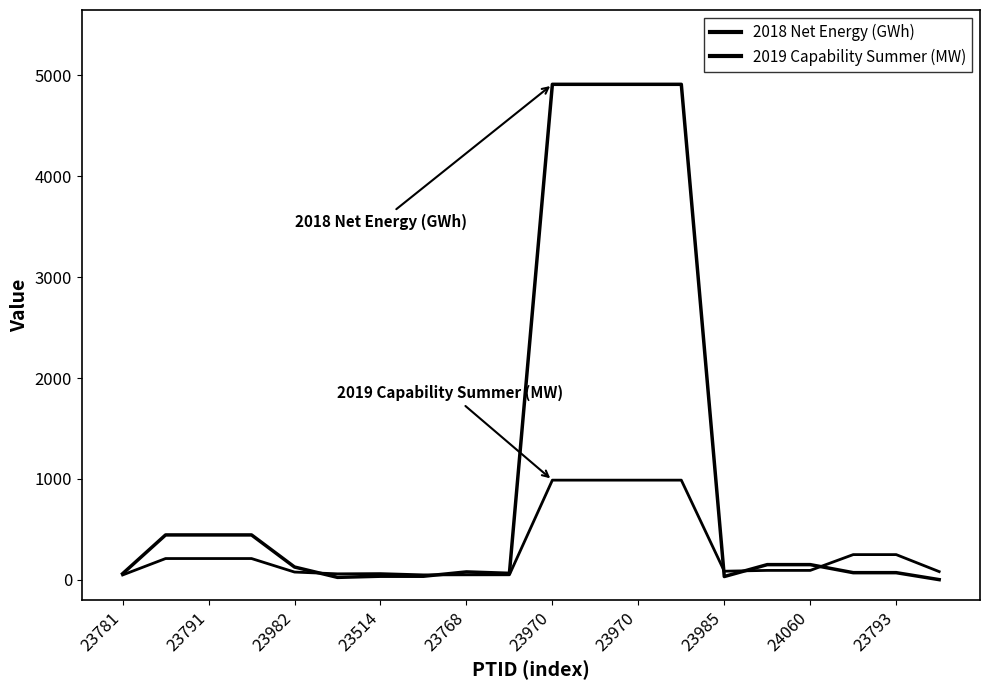

How many categories are shown in the chart?

20